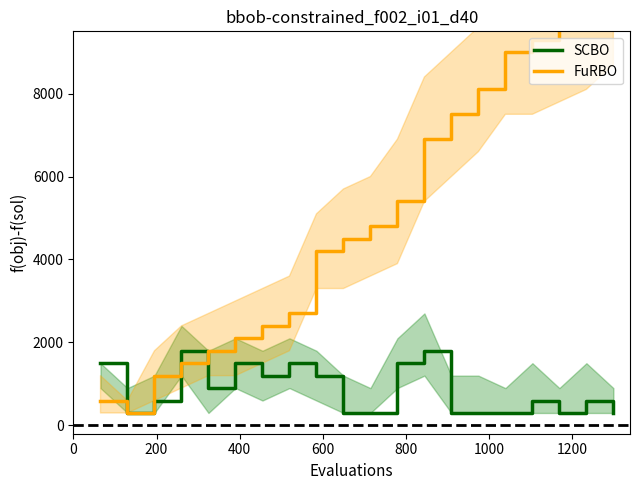

Reading left to right, list all the values displayed in this chart.

SCBO: 1500	300	600	1800	900	1500	1200	1500	1200	300	300	1500	1800	300	300	300	600	300	600	300
FuRBO: 600	300	1200	1500	1800	2100	2400	2700	4200	4500	4800	5400	6900	7500	8100	9000	9300	9600	9900	10500